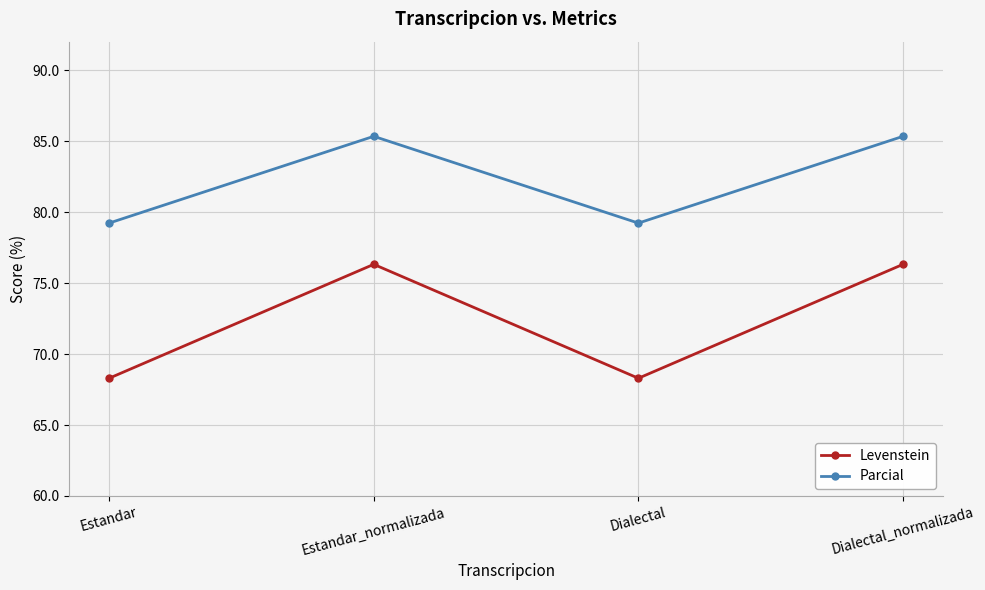

List the series in order of their peak value, highest first.

Parcial, Levenstein